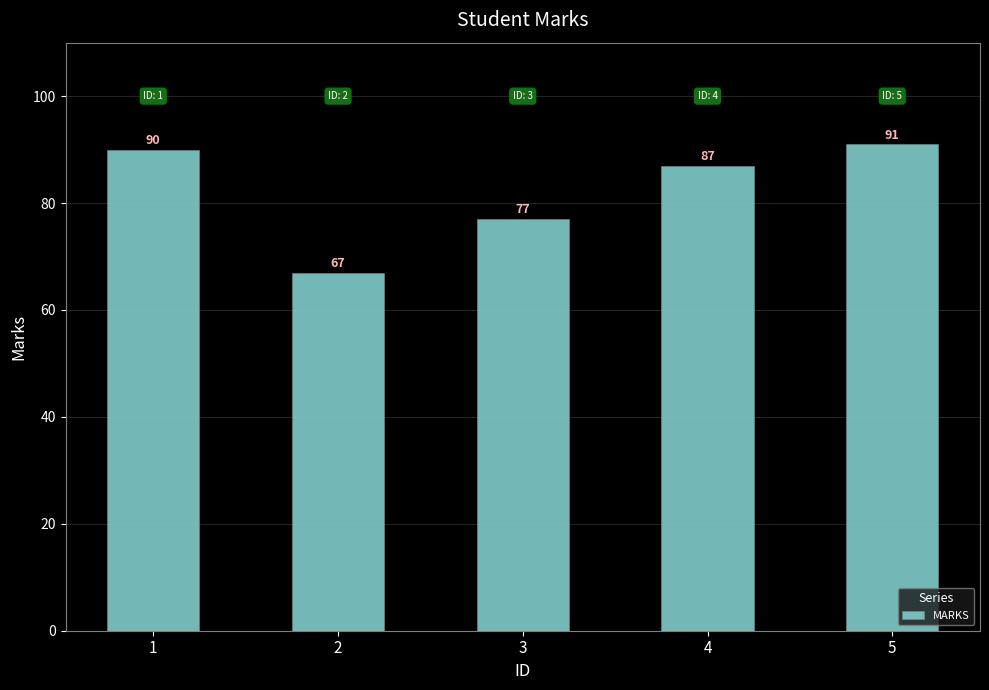

Rank the categories by value from lowest to highest.

2, 3, 4, 1, 5